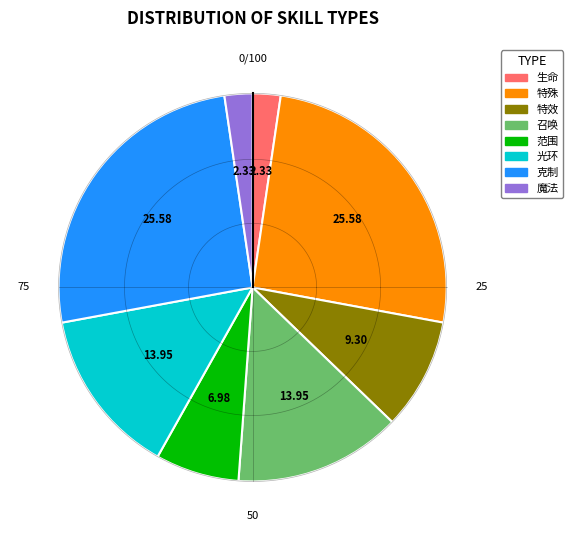

How many segments does this pie chart have?

8